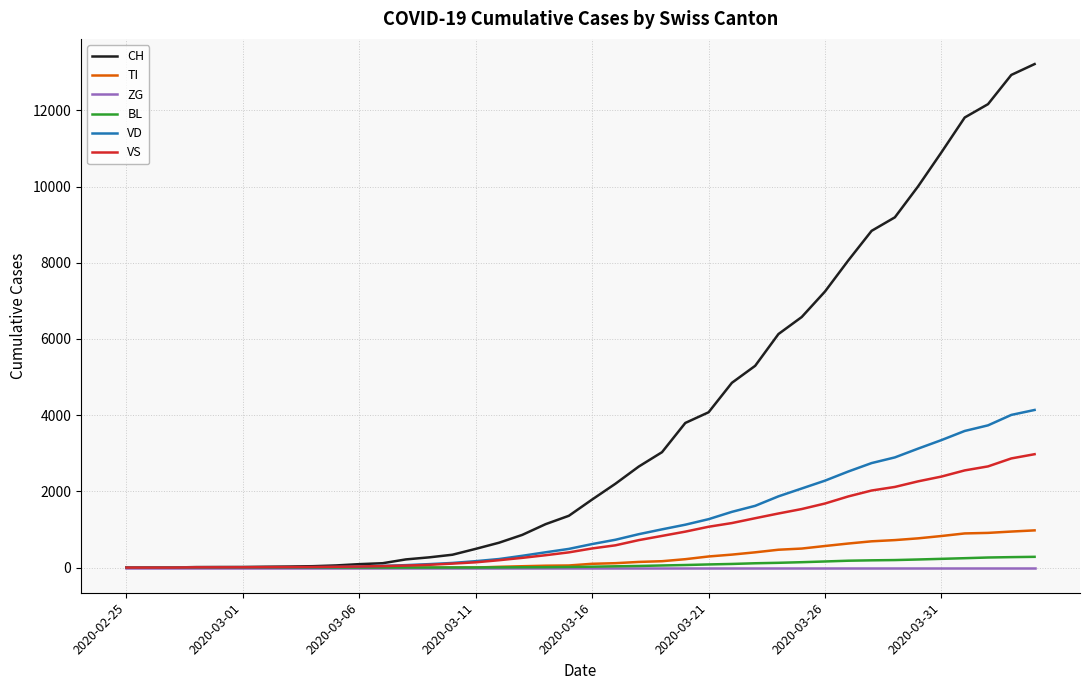

Which series has the largest total across all categories?

CH